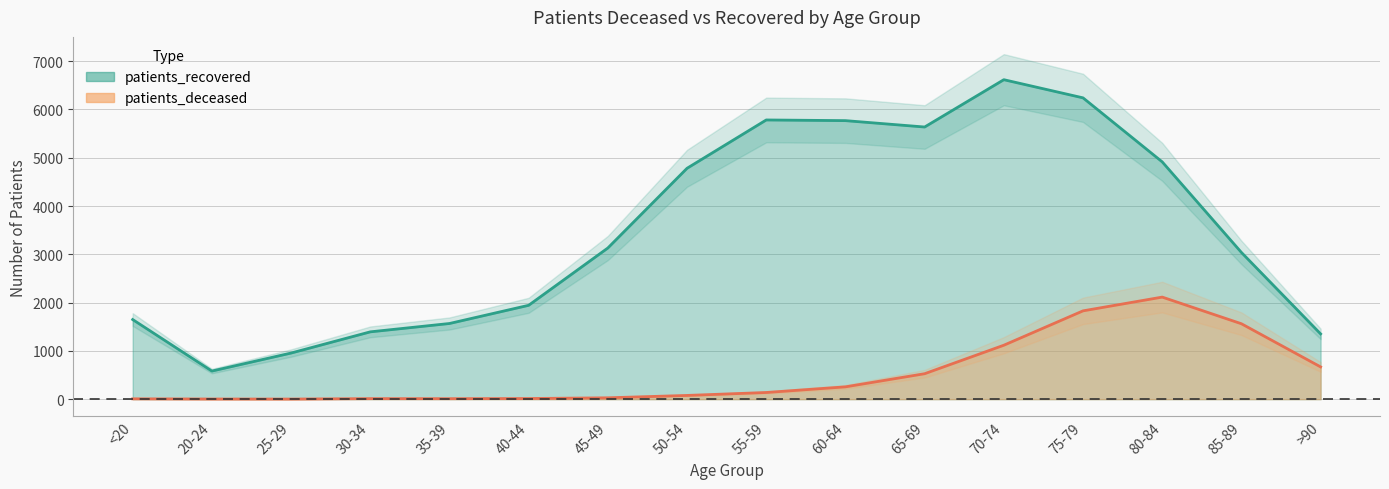

At how many categories does at least one series exceed 6321?

1